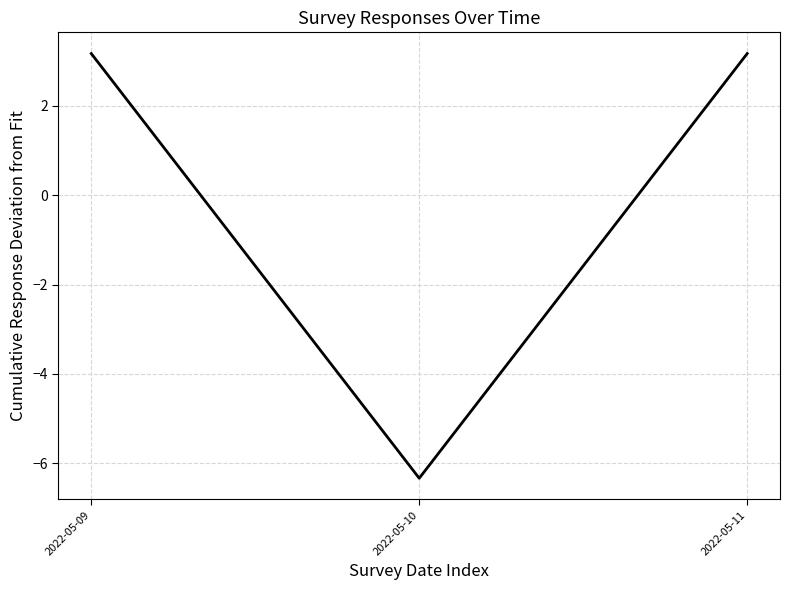

How many positive values are there?

2